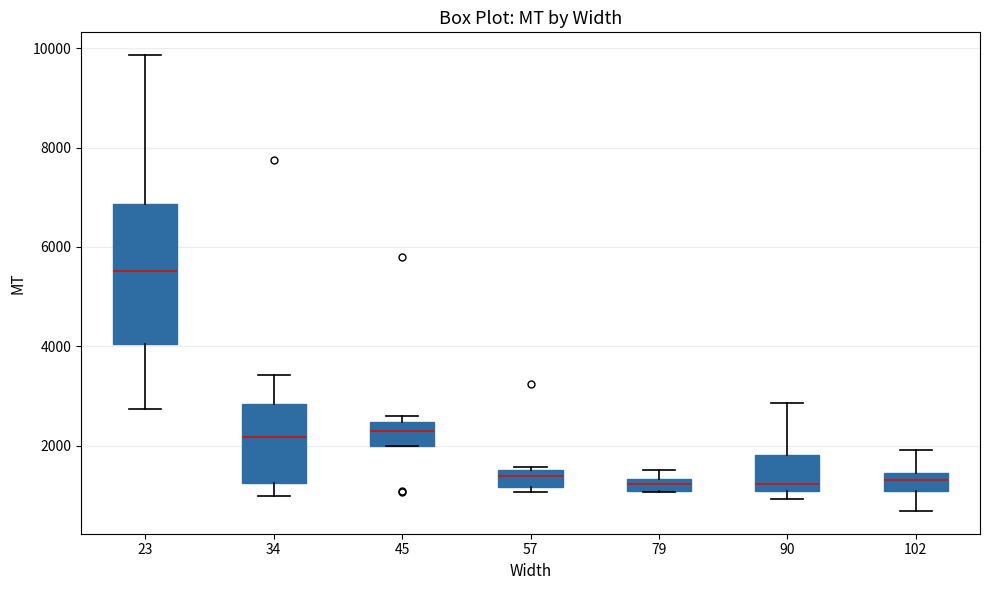

Where does the upper whisker of the box at x = 23 end on the y-axis? The values are not printed on the chart, so give them approximately, as read against the axis.

9800